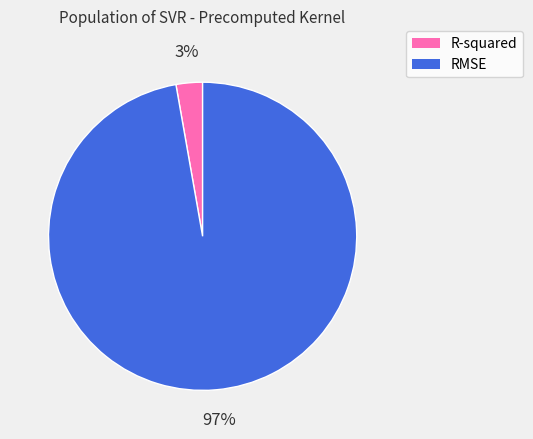

Which category has the smallest portion of the pie?

R-squared